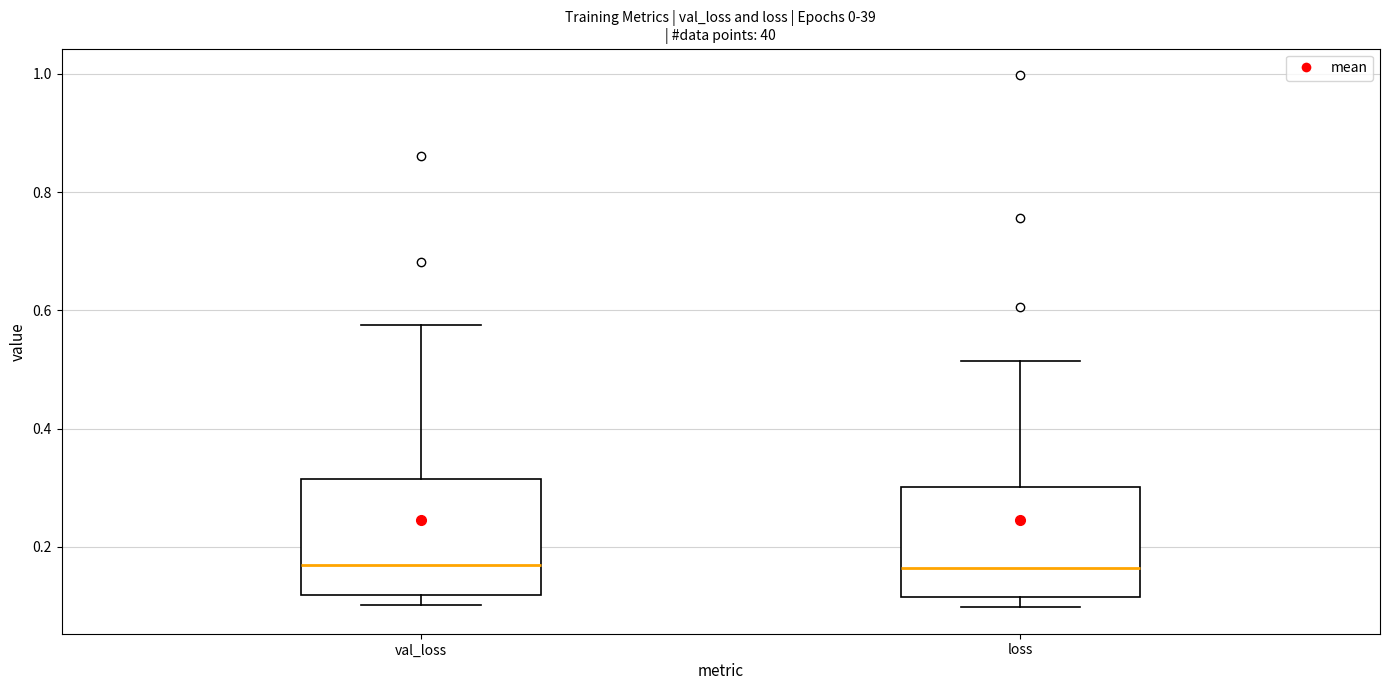

Reading left to right, read every box against the y-axis: the position of its median line, the range the box covers, and the ends of its whiskers. The values are not printed on the chart, so give them approximately, as read against the axis.

val_loss: median 0.16, box 0.12 to 0.32, whiskers 0.10 to 0.58
loss: median 0.16, box 0.12 to 0.30, whiskers 0.10 to 0.52